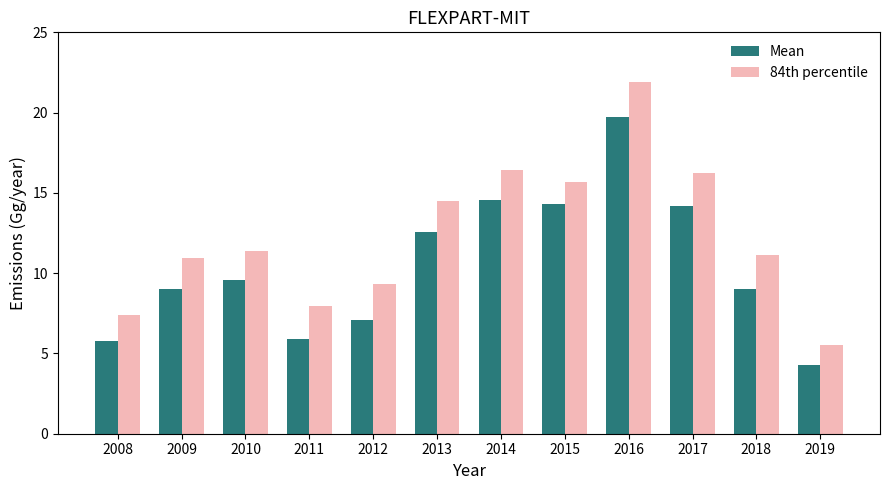

How many series are shown in this chart?

2